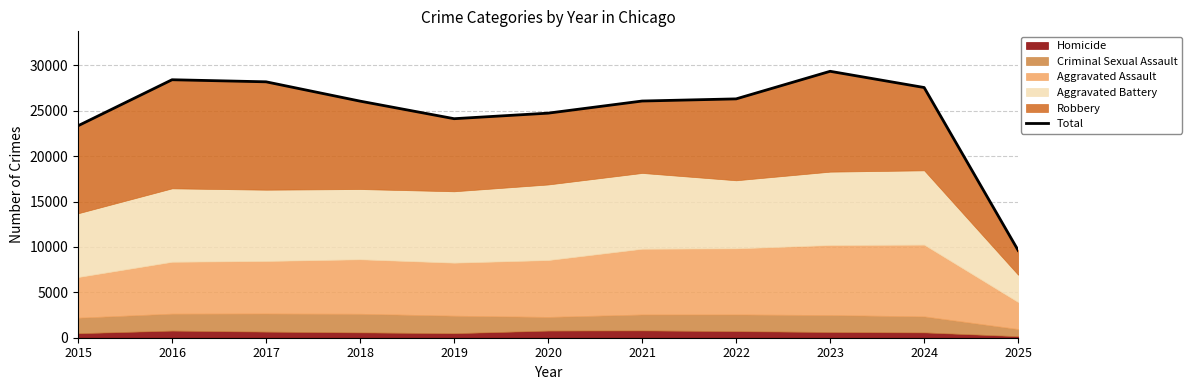

The value at 2024 is 49008. True or false?

False